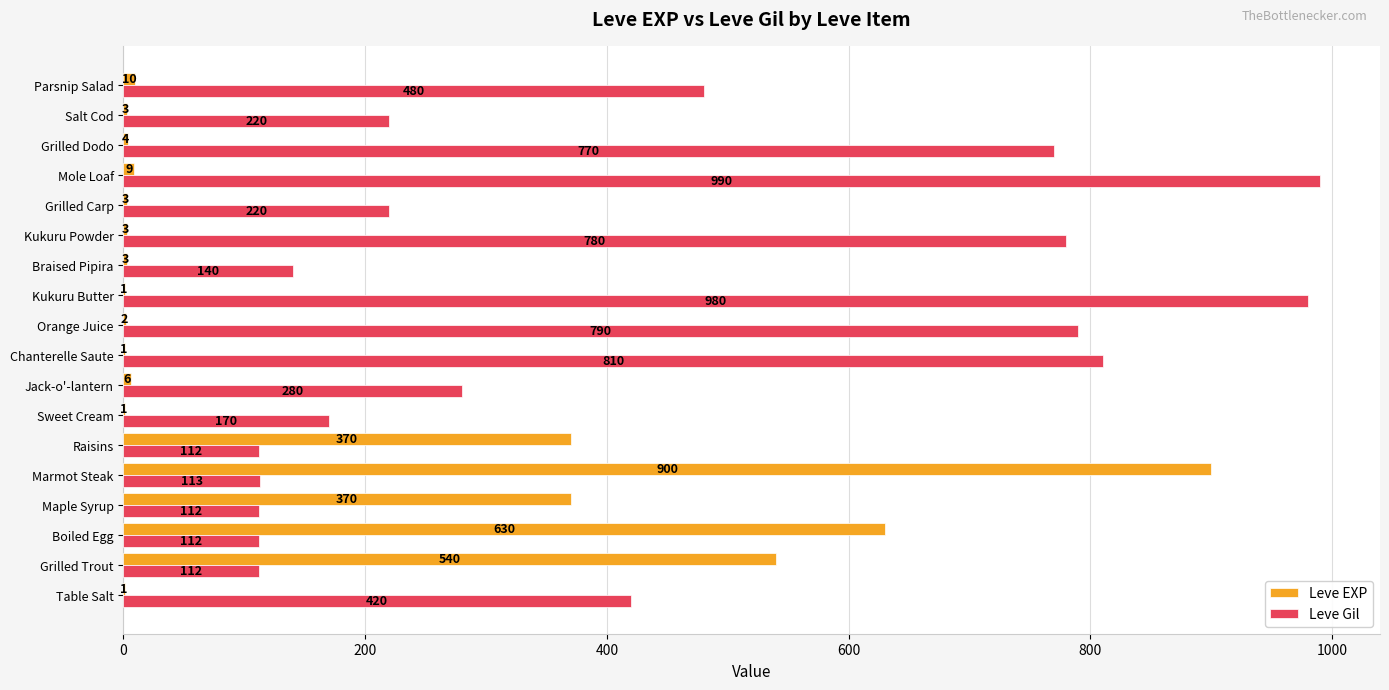

What is the highest value of the Leve Gil series?

990